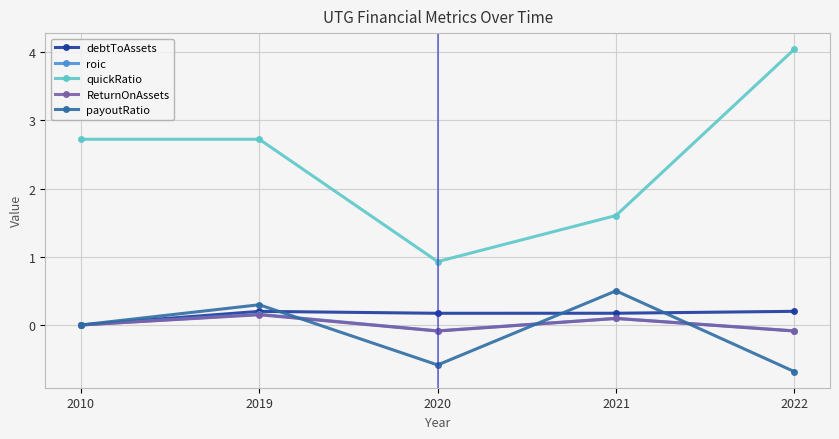

Which series has the largest range (max minus min)?

quickRatio